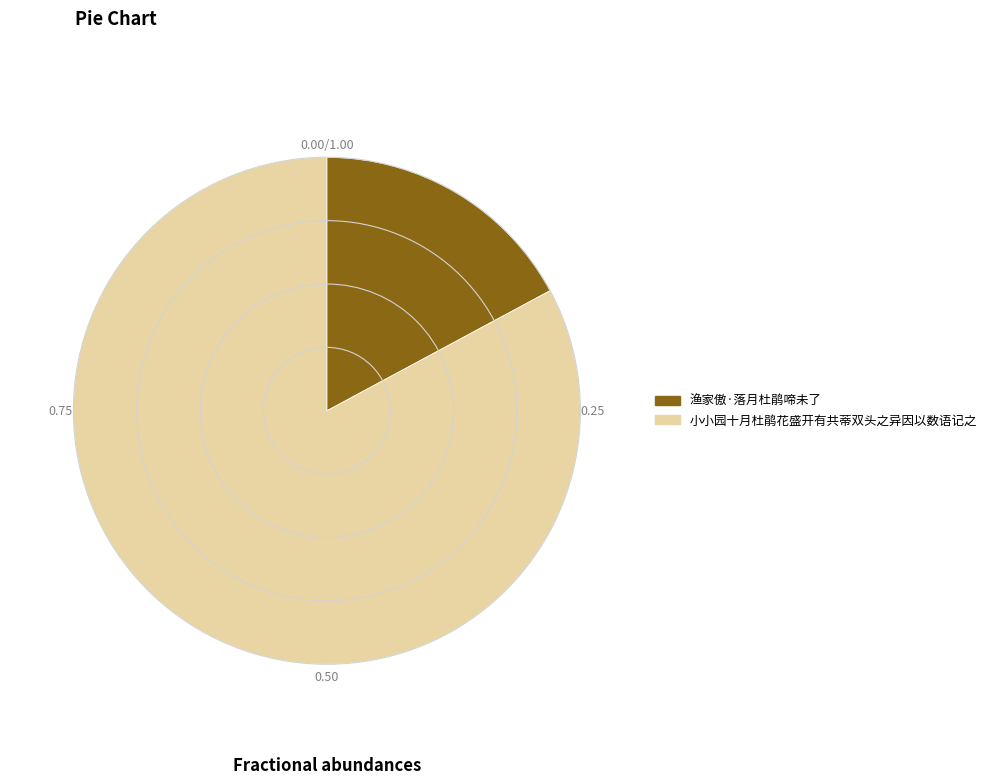

Combined, do 小小园十月杜鹃花盛开有共蒂双头之异因以数语记之 and 渔家傲·落月杜鹃啼未了 account for over 50%?

Yes